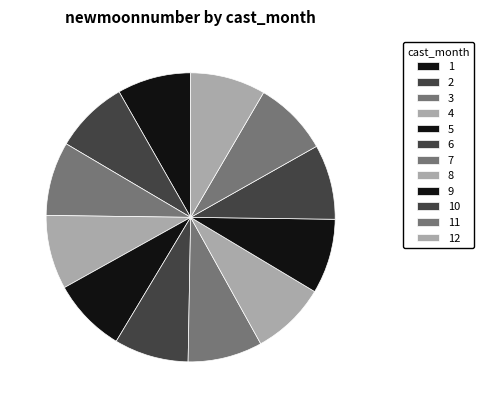

How many segments does this pie chart have?

12